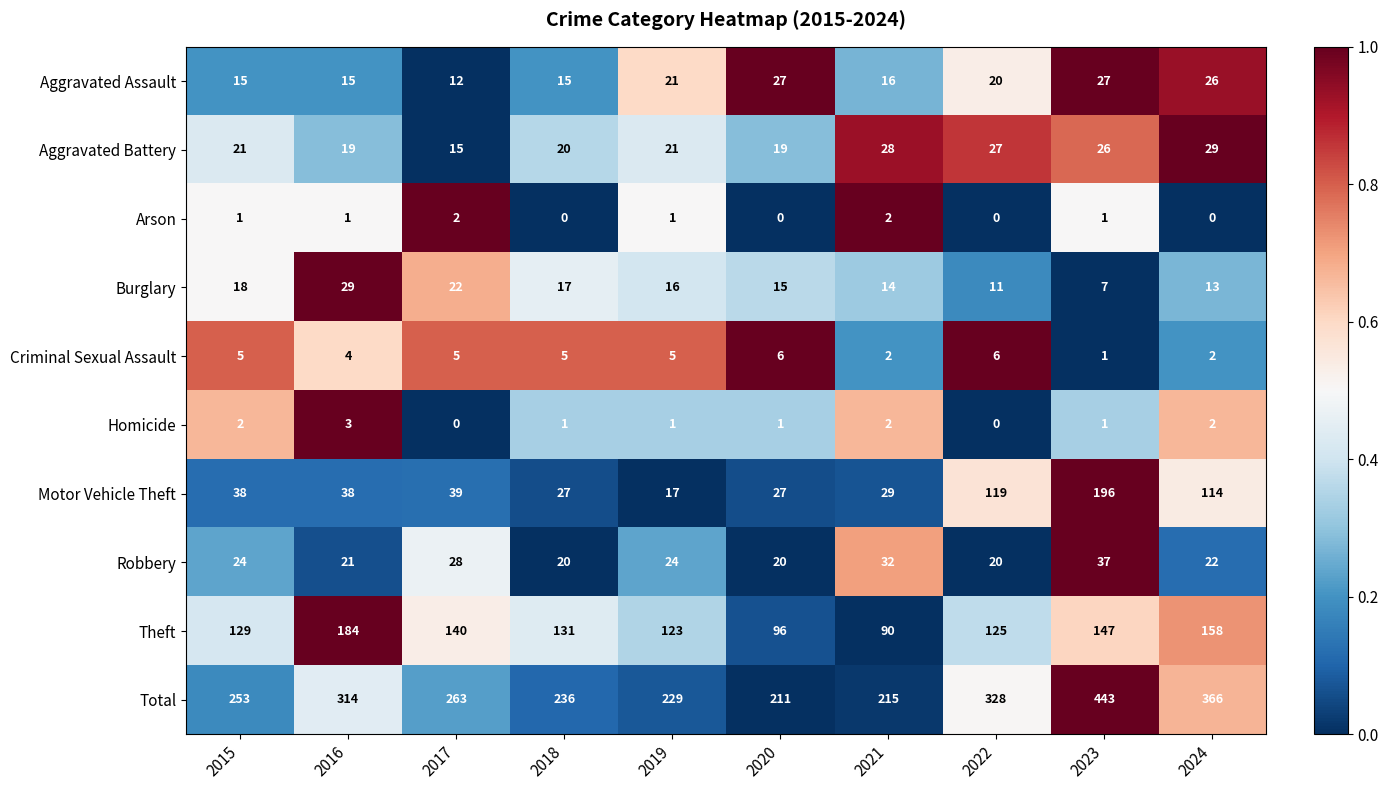

Which category has the lowest value in the Aggravated Assault series?

2017